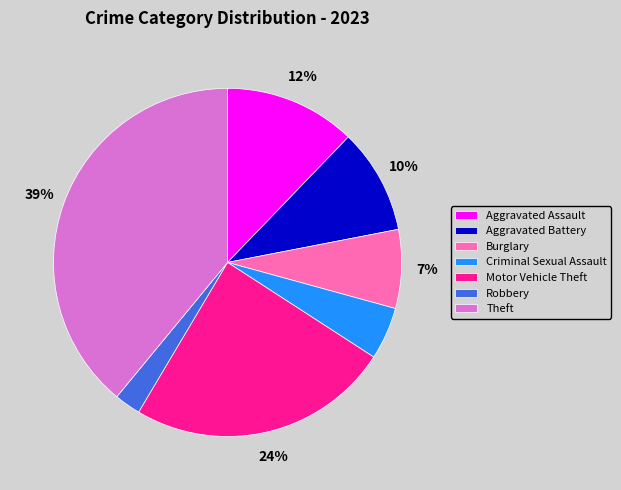

Which category has the biggest portion of the pie?

Theft